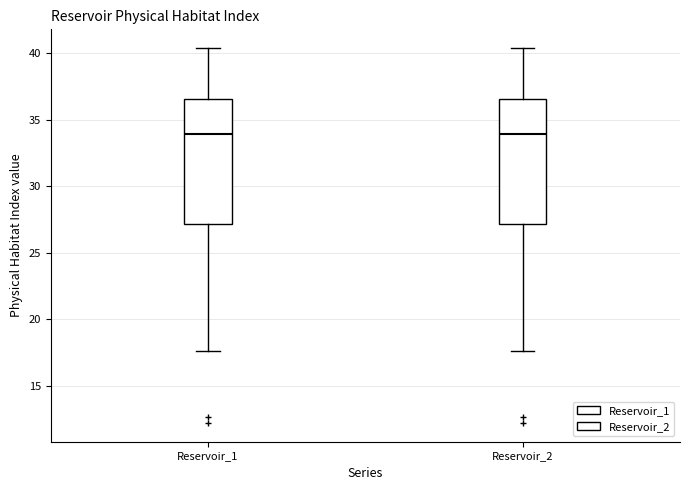

Reading left to right, read every box against the y-axis: the position of its median line, the range the box covers, and the ends of its whiskers. The values are not printed on the chart, so give them approximately, as read against the axis.

Reservoir_1: median 34.0, box 27.0 to 36.5, whiskers 17.5 to 40.5
Reservoir_2: median 34.0, box 27.0 to 36.5, whiskers 17.5 to 40.5